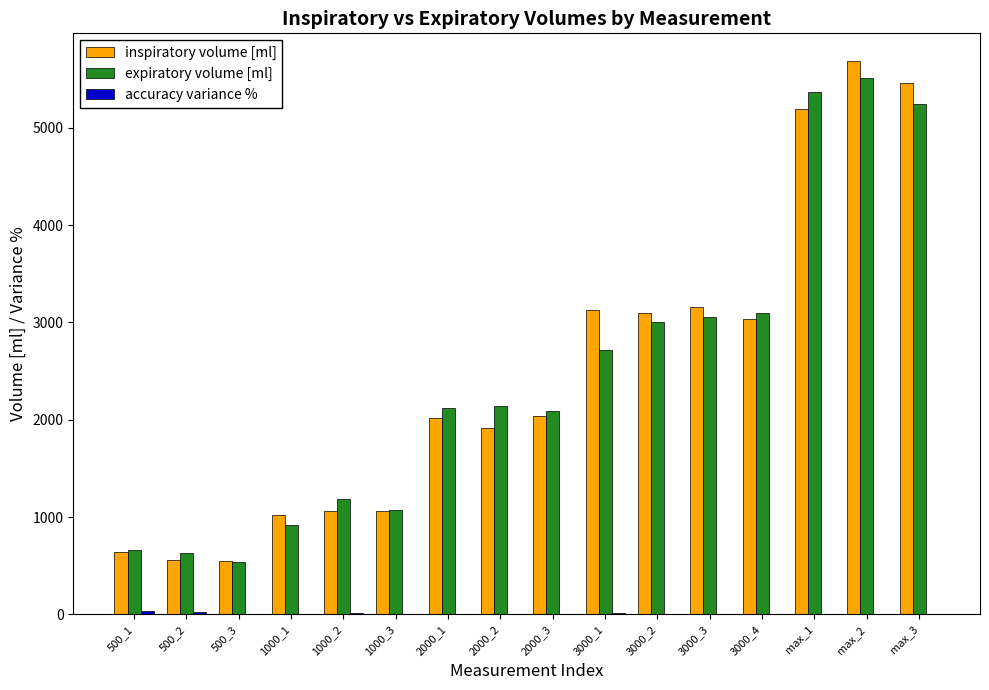

The inspiratory volume [ml] series shows 4839.6 at 3000_2. True or false?

False